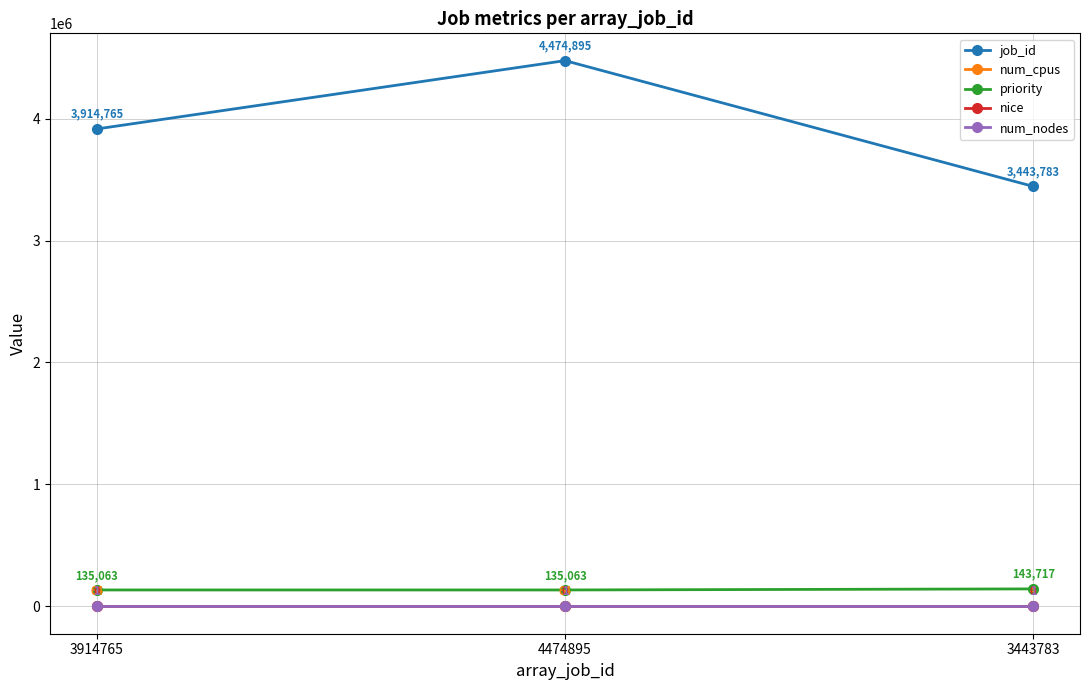

What is the average value of the priority series?

137948